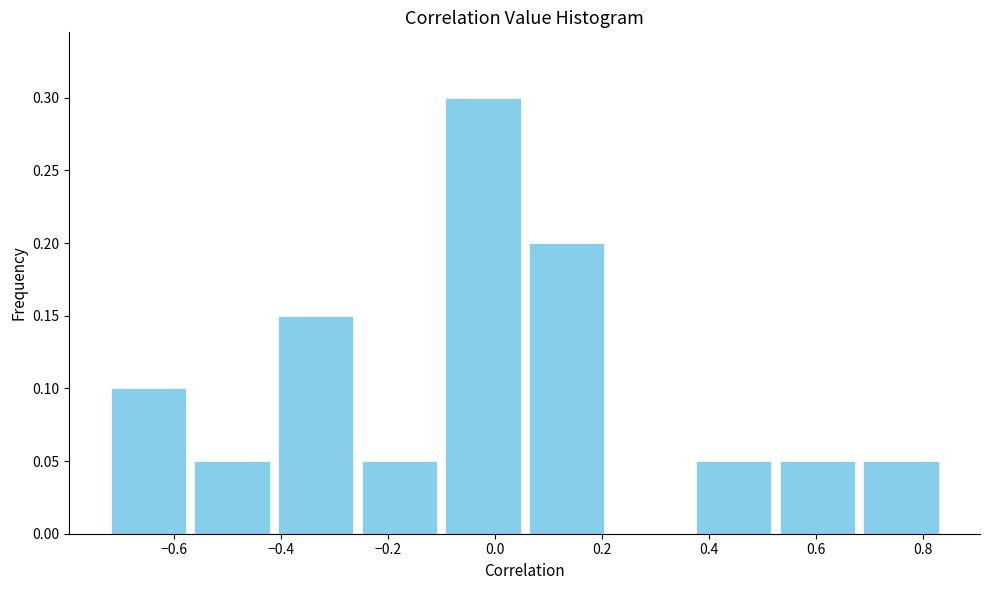

Over which range of the x-axis is the bar tallest?

-0.10 to 0.06